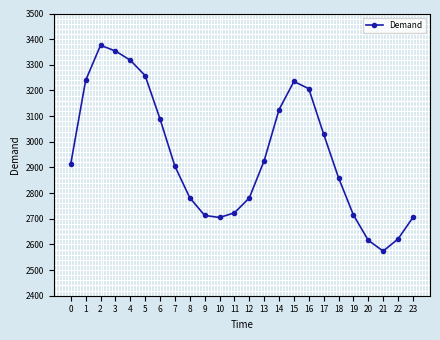

Read the value at 15.

3235